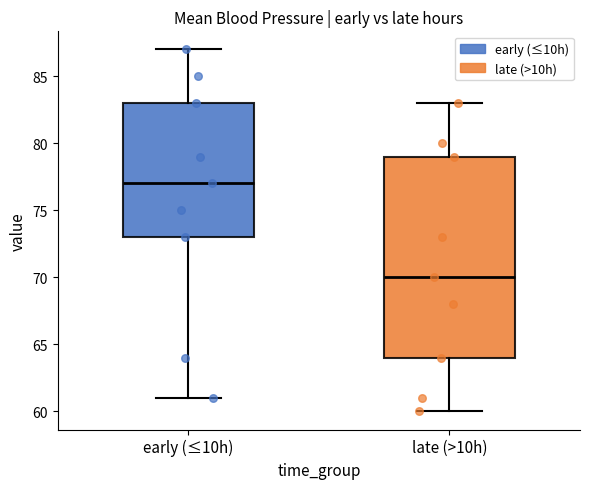

Where does the median line of the box for late (>10h) sit on the y-axis? The values are not printed on the chart, so give them approximately, as read against the axis.

70